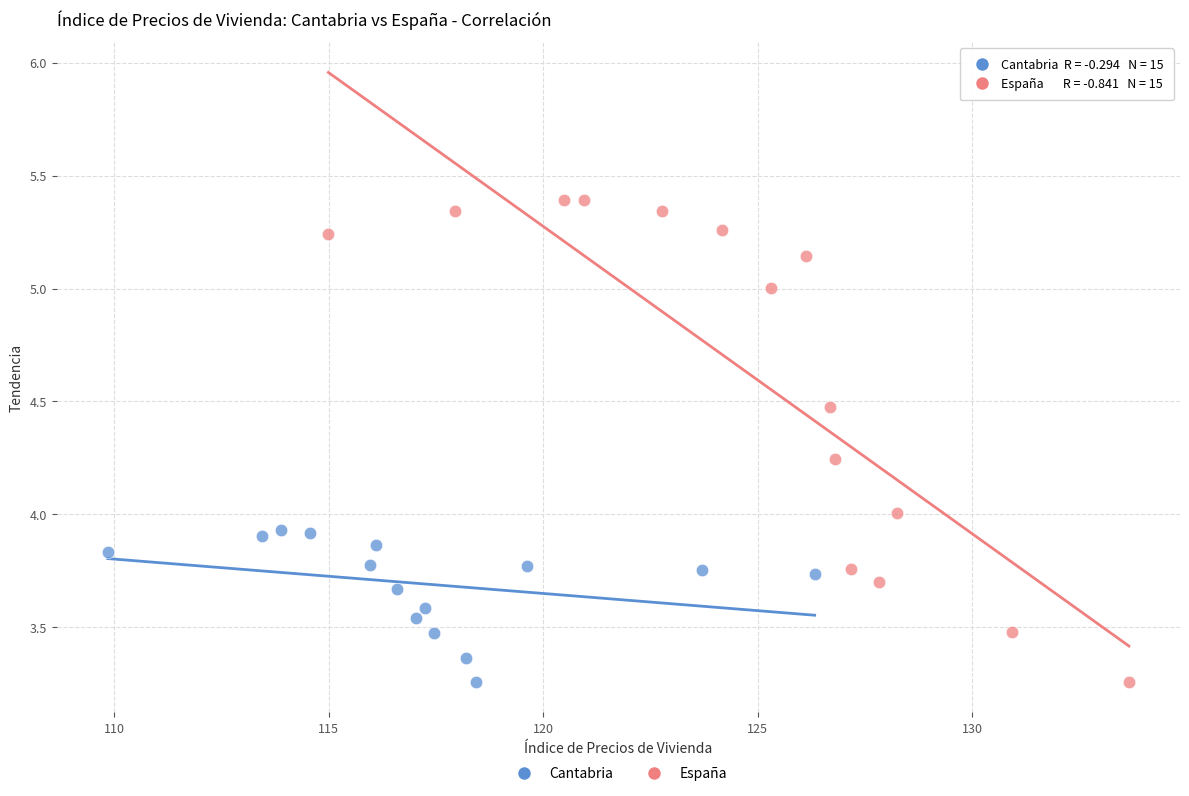

Which series reaches the maximum Y coordinate?

España